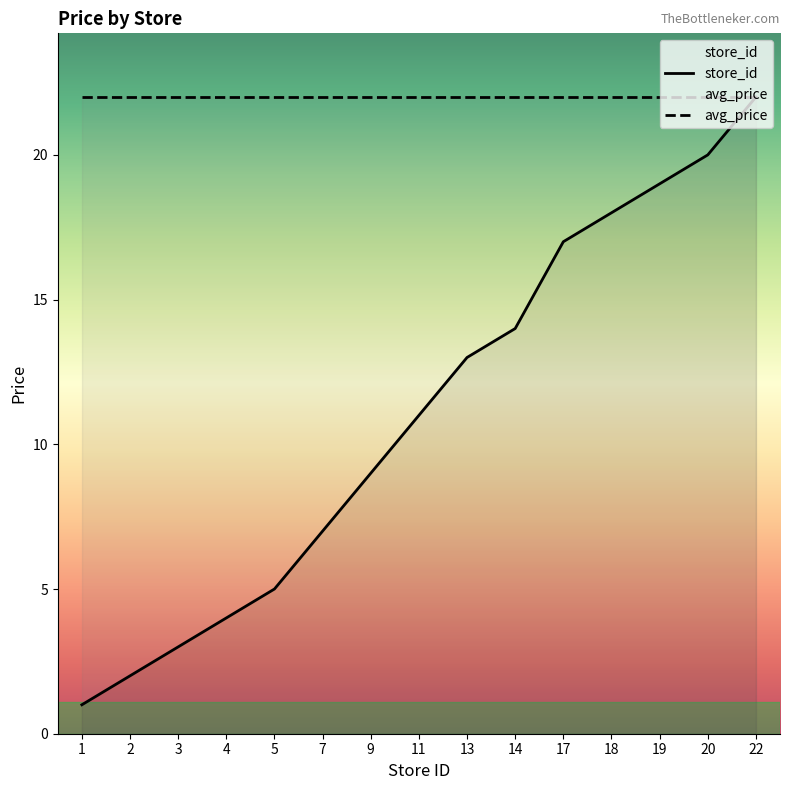

What is the maximum value for store_id?

22